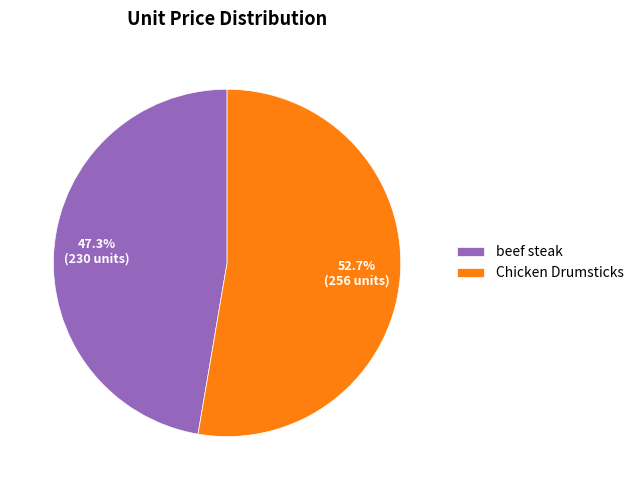

How many segments does this pie chart have?

2